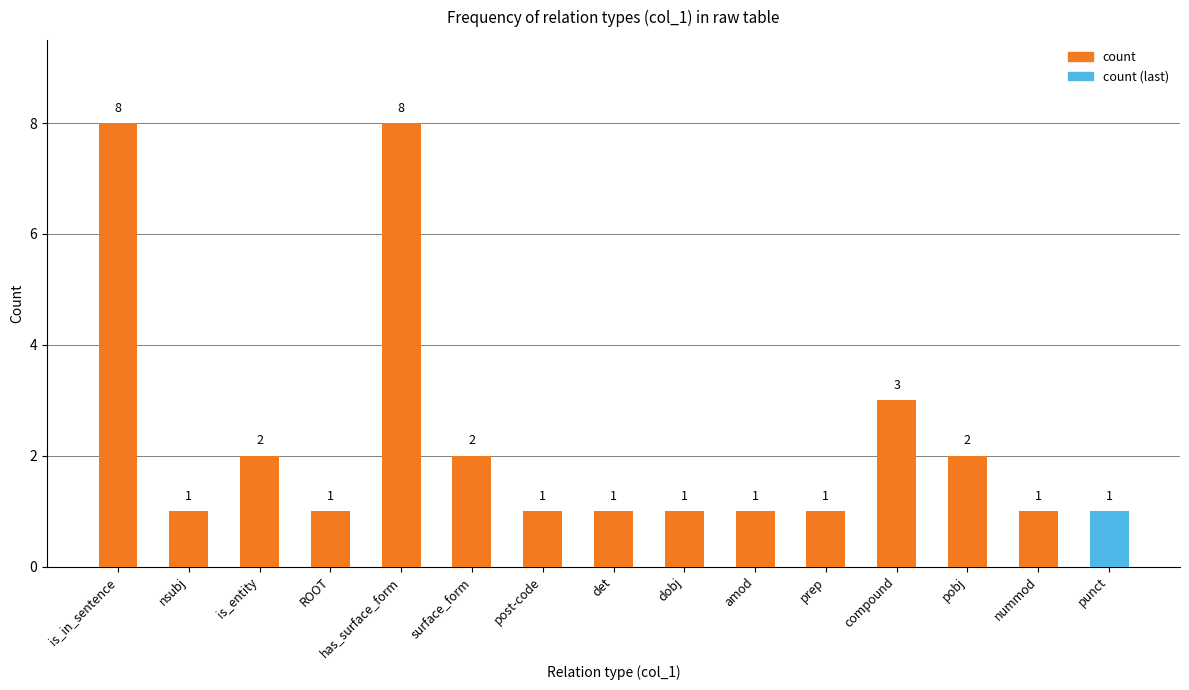

Approximately how many times larger is the value at nsubj compared to ROOT?

1.0